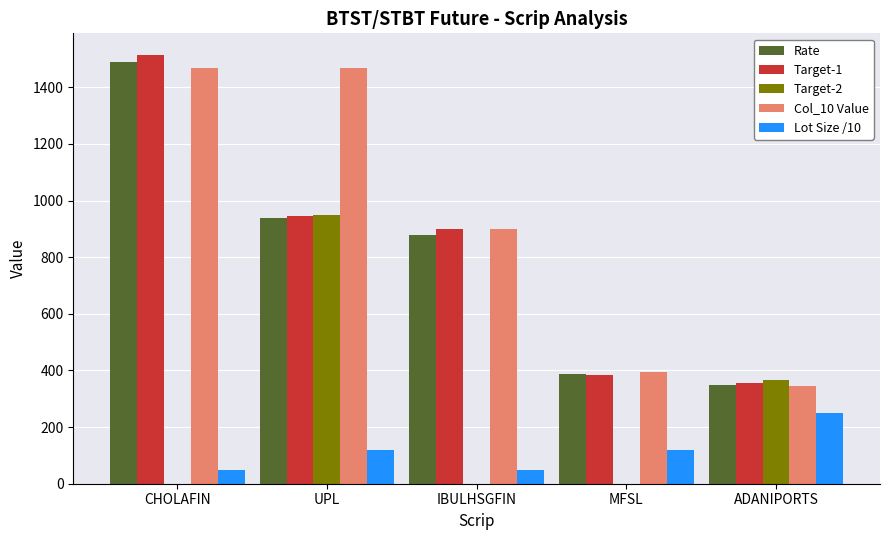

What is the approximate value of Target-2 at UPL?

950.0